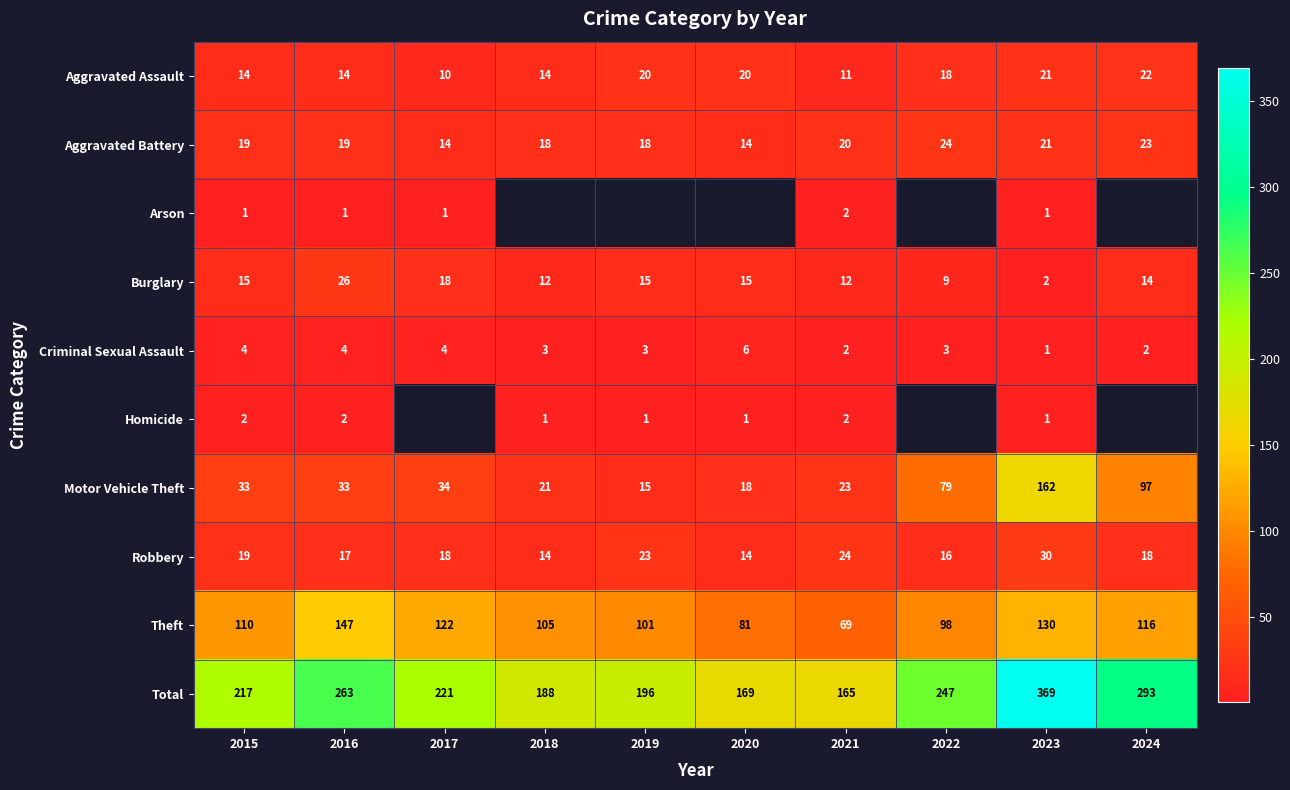

At which label does Aggravated Assault reach its minimum?

2017